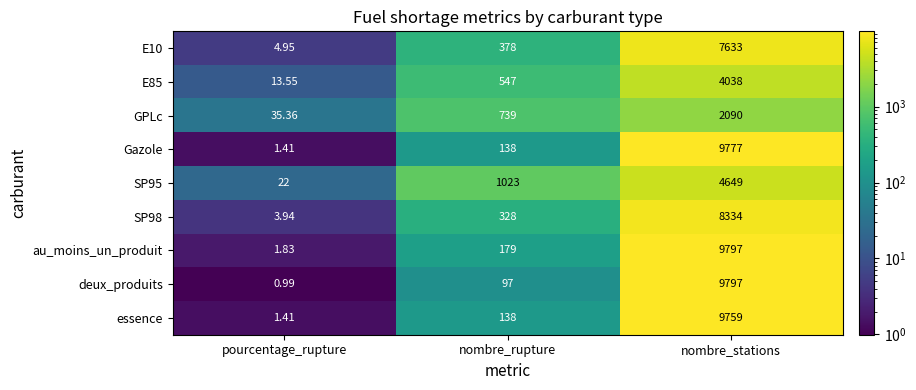

At which label is E10 closest to 3818?

nombre_rupture